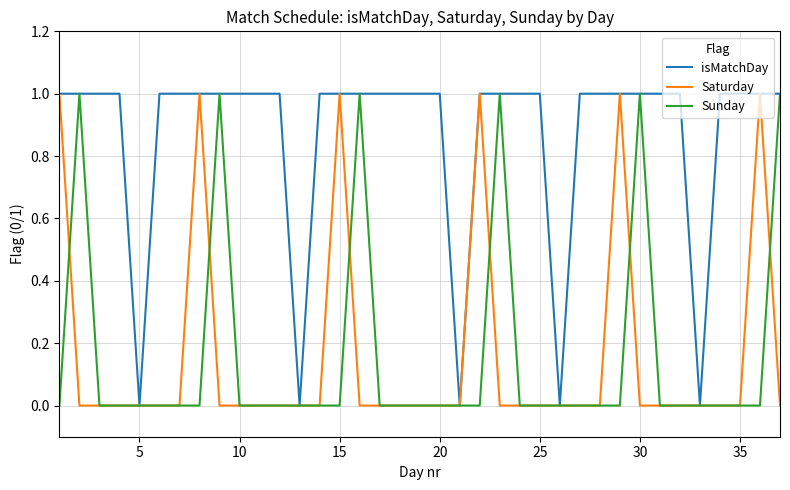

Which series has the largest total across all categories?

isMatchDay